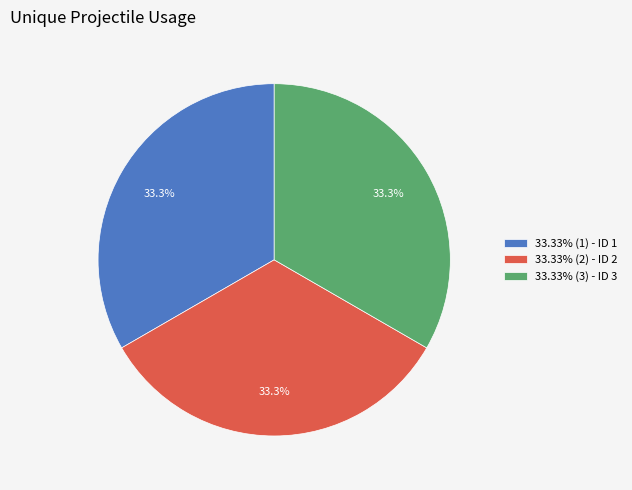

Is there any slice that represents more than half of the pie?

No